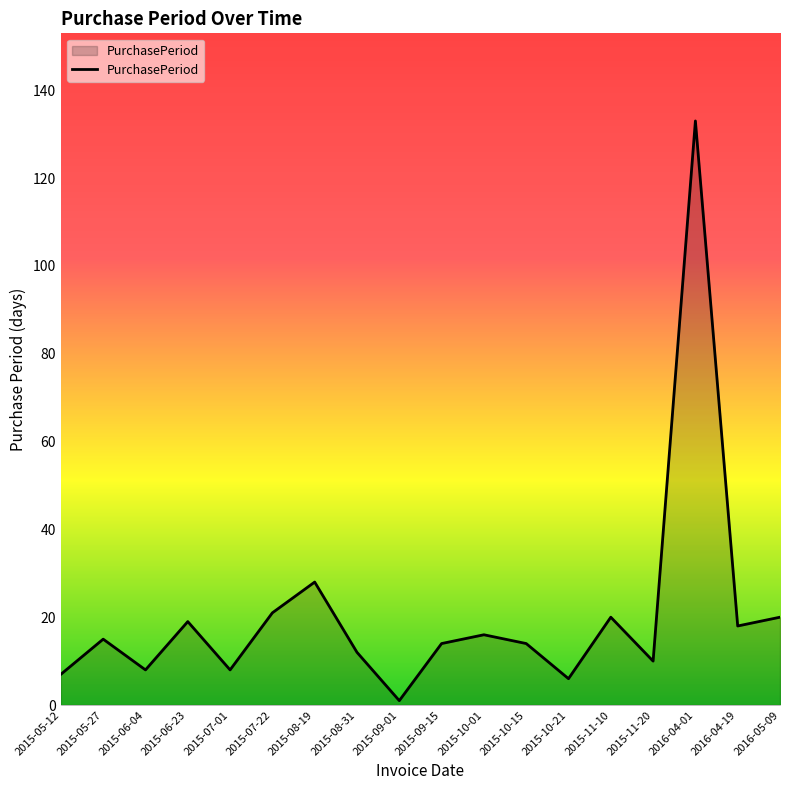

Is it true that the value at 2015-05-27 is 15?

True